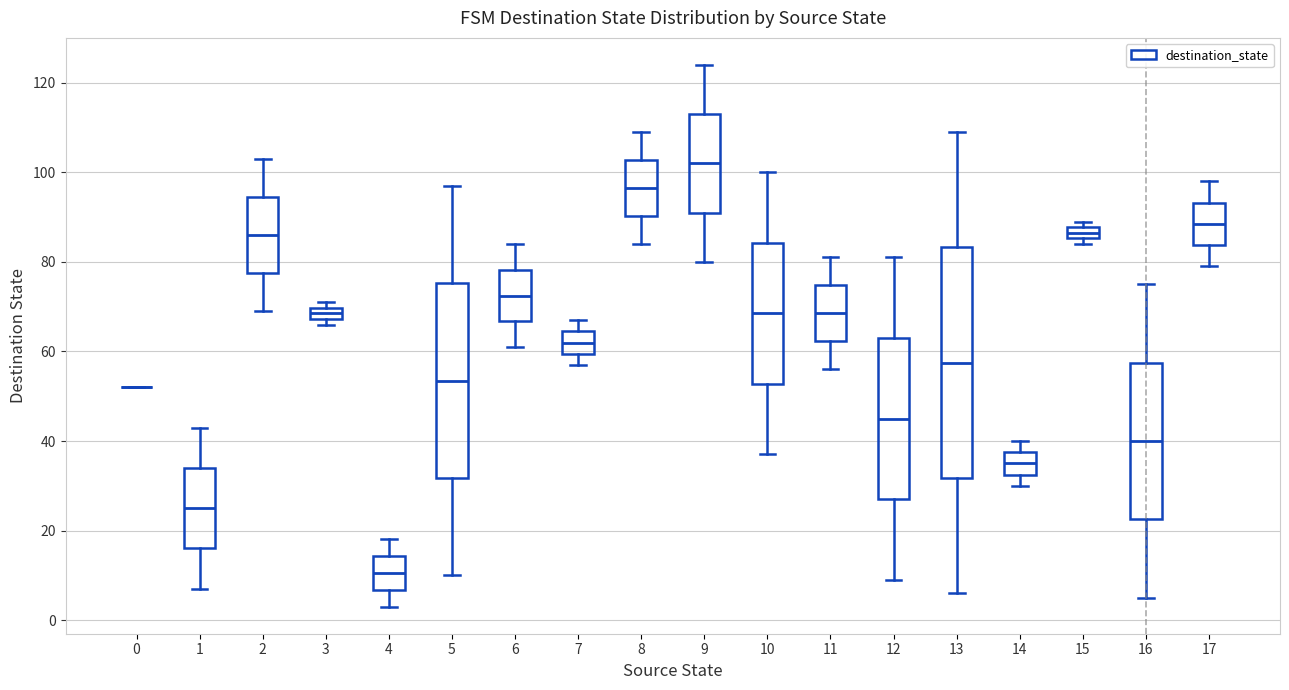

Comparing the boxes themselves (not the whiskers), which one is the tallest?

13